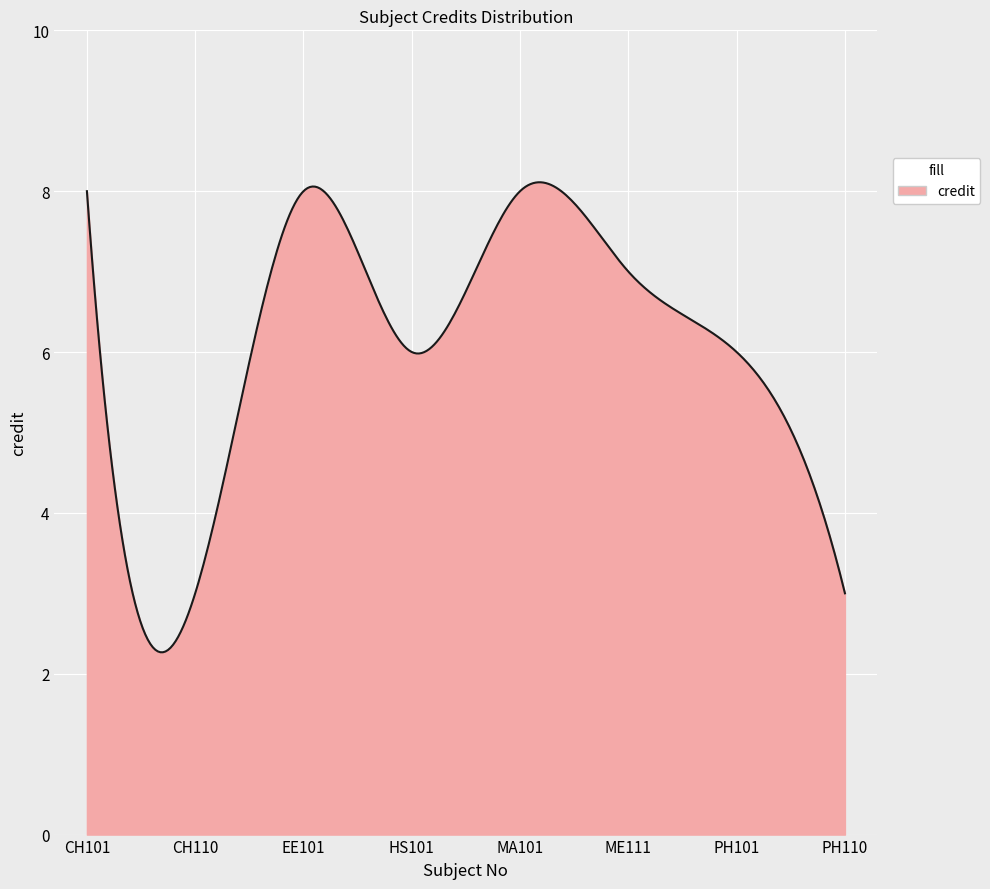

What is the maximum value shown in the chart?

8.1